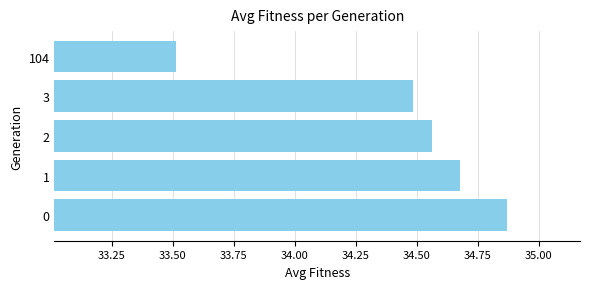

List the labels in order of value, largest first.

0, 1, 2, 3, 104